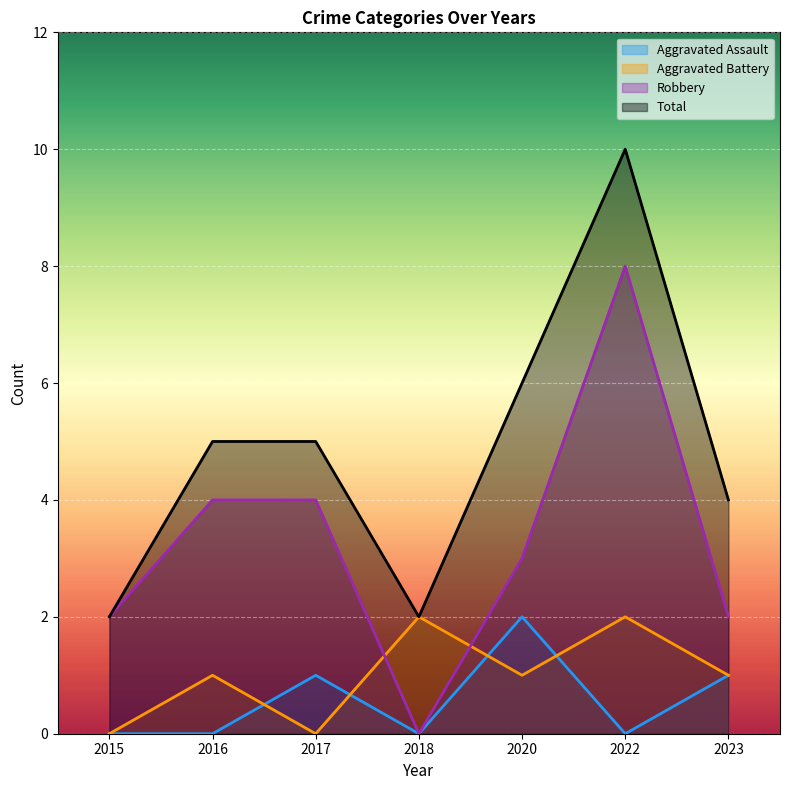

How many series are shown in this chart?

4